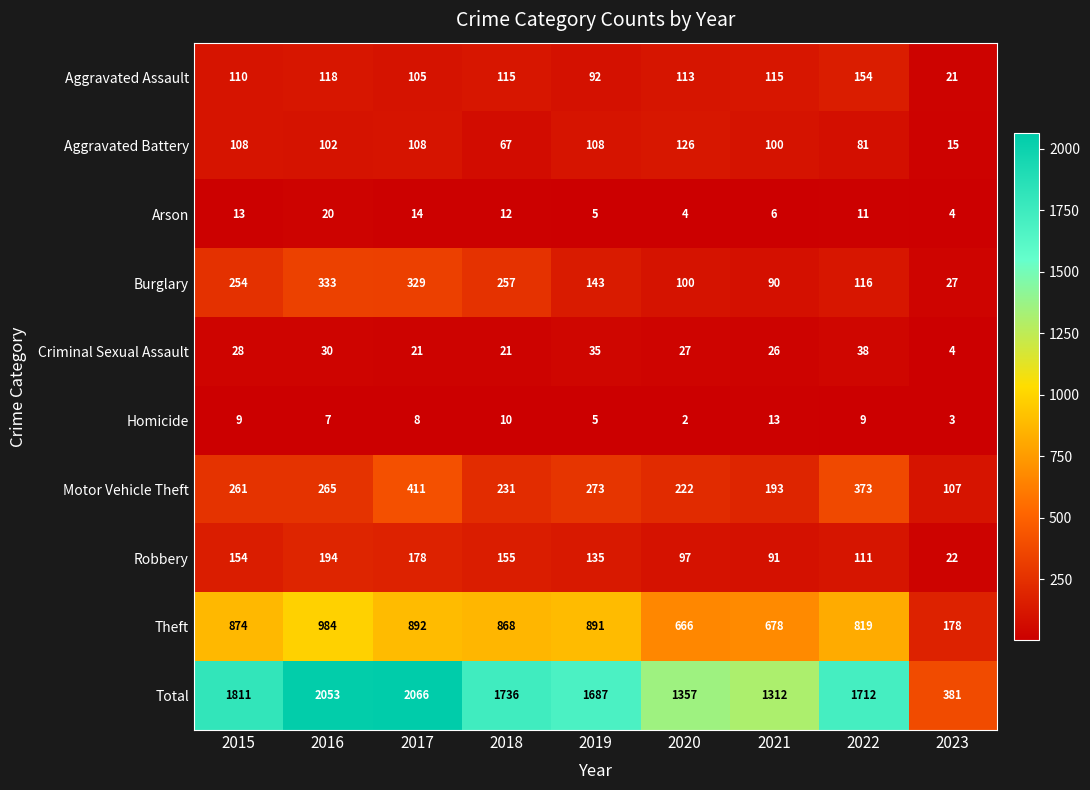

True or false: Criminal Sexual Assault has a value of 21 at 2017.

True